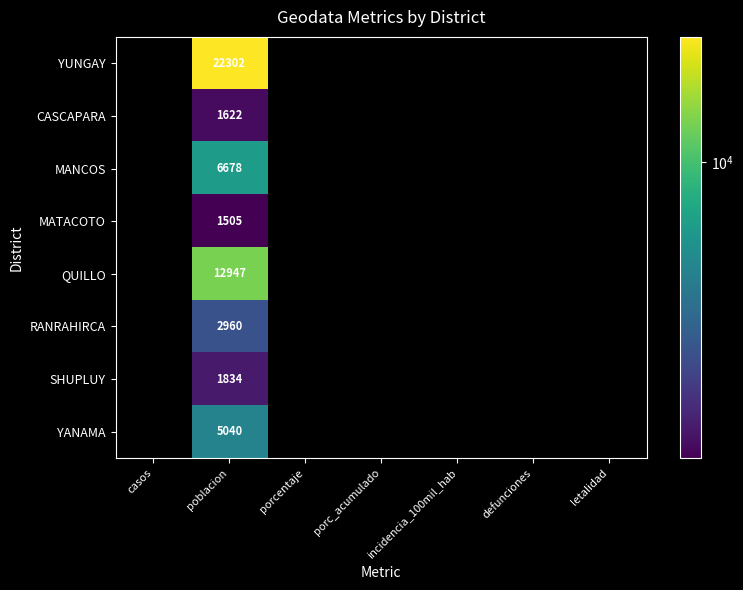

The YANAMA series shows 5040 at poblacion. True or false?

True